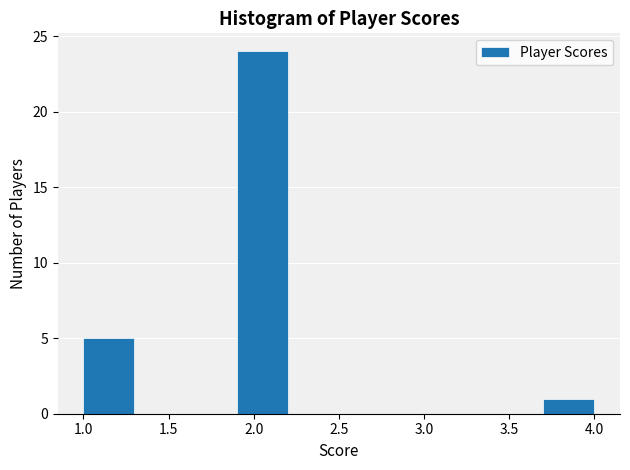

What is the height of the bar covering 1.0 to 1.3 on the x-axis? The values are not printed on the chart, so give them approximately, as read against the axis.

5